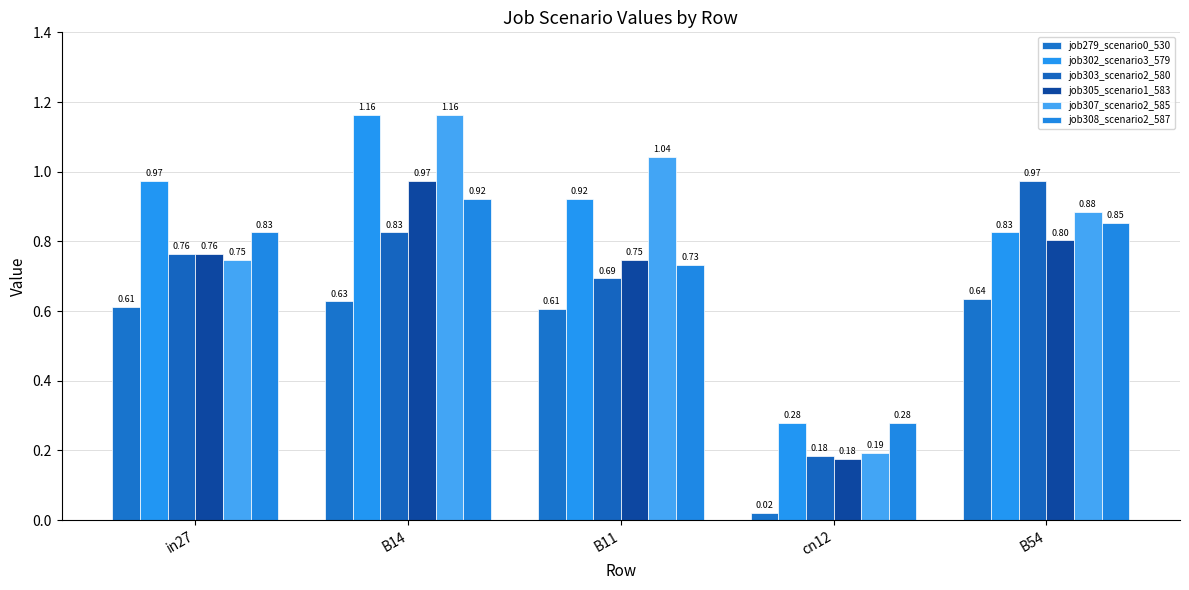

The job307_scenario2_585 series shows 0.3 at in27. True or false?

False